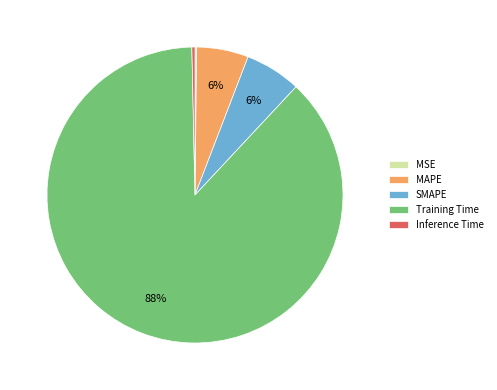

To the nearest percent, what is the difference between the largest and smallest slice percentages?

88%